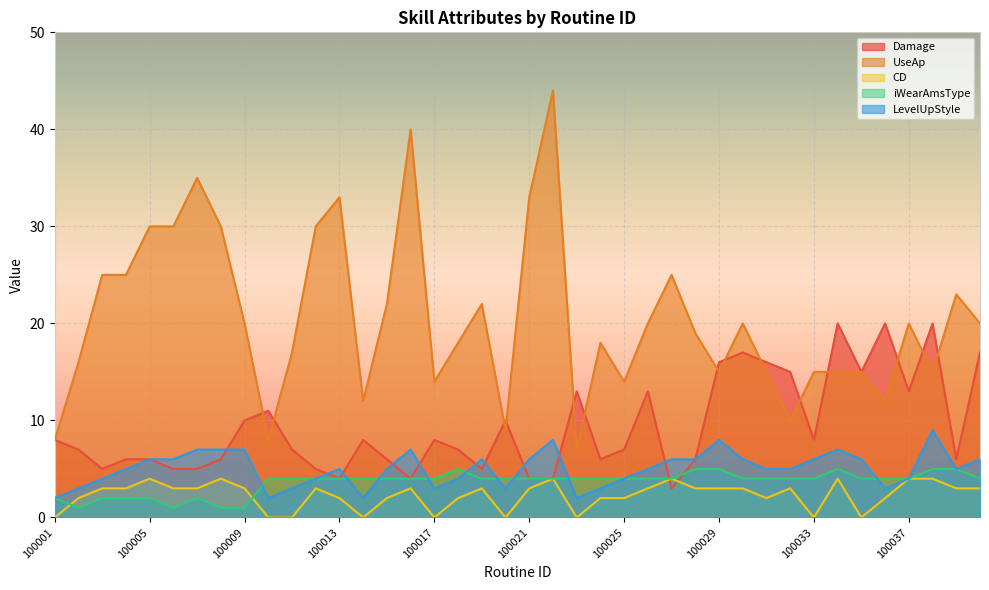

Reading right to left, extract all data points from this chart.

Damage: 100040=17	100039=6	100038=20	100037=13	100036=20	100035=15	100034=20	100033=8	100032=15	100031=16	100030=17	100029=16	100028=6	100027=3	100026=13	100025=7	100024=6	100023=13	100022=4	100021=4	100020=10	100019=5	100018=7	100017=8	100016=4	100015=6	100014=8	100013=4	100012=5	100011=7	100010=11	100009=10	100008=6	100007=5	100006=5	100005=6	100004=6	100003=5	100002=7	100001=8
UseAp: 100040=20	100039=23	100038=15	100037=20	100036=12	100035=15	100034=15	100033=15	100032=10	100031=15	100030=20	100029=15	100028=19	100027=25	100026=20	100025=14	100024=18	100023=7	100022=44	100021=33	100020=9	100019=22	100018=18	100017=14	100016=40	100015=22	100014=12	100013=33	100012=30	100011=17	100010=8	100009=20	100008=30	100007=35	100006=30	100005=30	100004=25	100003=25	100002=16	100001=8
CD: 100040=3	100039=3	100038=4	100037=4	100036=2	100035=0	100034=4	100033=0	100032=3	100031=2	100030=3	100029=3	100028=3	100027=4	100026=3	100025=2	100024=2	100023=0	100022=4	100021=3	100020=0	100019=3	100018=2	100017=0	100016=3	100015=2	100014=0	100013=2	100012=3	100011=0	100010=0	100009=3	100008=4	100007=3	100006=3	100005=4	100004=3	100003=3	100002=2	100001=0
iWearAmsType: 100040=4	100039=5	100038=5	100037=4	100036=4	100035=4	100034=5	100033=4	100032=4	100031=4	100030=4	100029=5	100028=5	100027=4	100026=4	100025=4	100024=4	100023=4	100022=4	100021=4	100020=4	100019=4	100018=5	100017=4	100016=4	100015=4	100014=4	100013=4	100012=4	100011=4	100010=4	100009=1	100008=1	100007=2	100006=1	100005=2	100004=2	100003=2	100002=1	100001=2
LevelUpStyle: 100040=6	100039=5	100038=9	100037=4	100036=3	100035=6	100034=7	100033=6	100032=5	100031=5	100030=6	100029=8	100028=6	100027=6	100026=5	100025=4	100024=3	100023=2	100022=8	100021=6	100020=3	100019=6	100018=4	100017=3	100016=7	100015=5	100014=2	100013=5	100012=4	100011=3	100010=2	100009=7	100008=7	100007=7	100006=6	100005=6	100004=5	100003=4	100002=3	100001=2